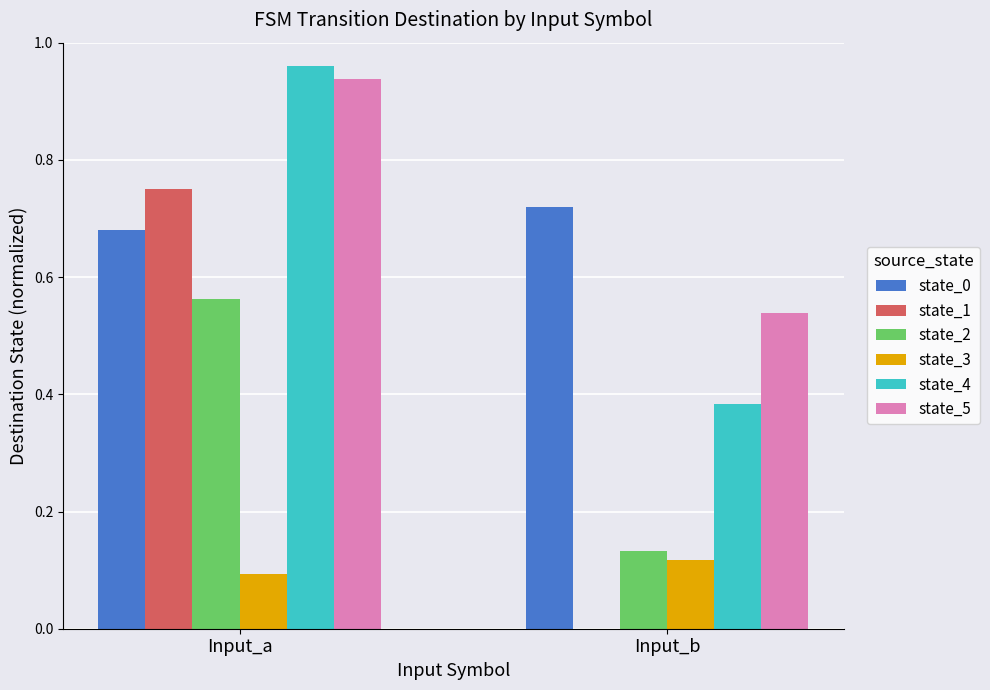

How many groups of bars are there?

2